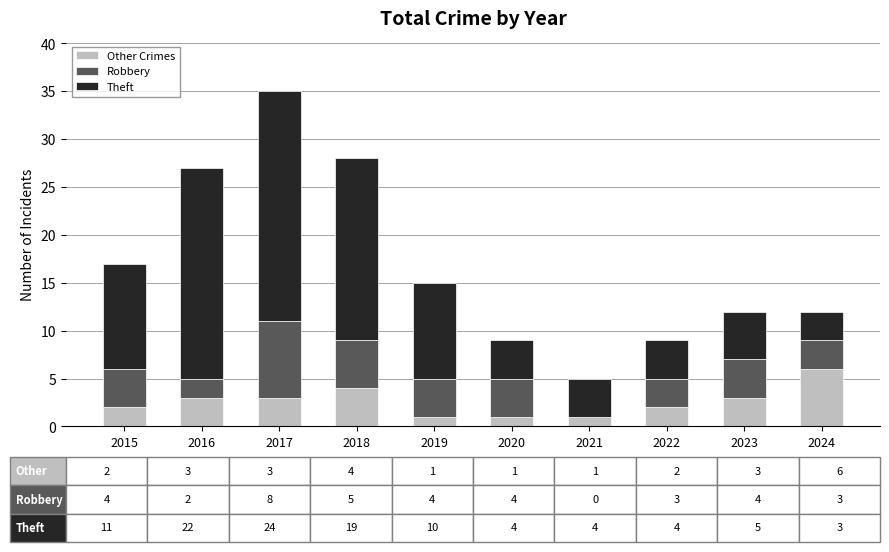

Reading left to right, list the values for the Other Crimes series.

2015=2	2016=3	2017=3	2018=4	2019=1	2020=1	2021=1	2022=2	2023=3	2024=6